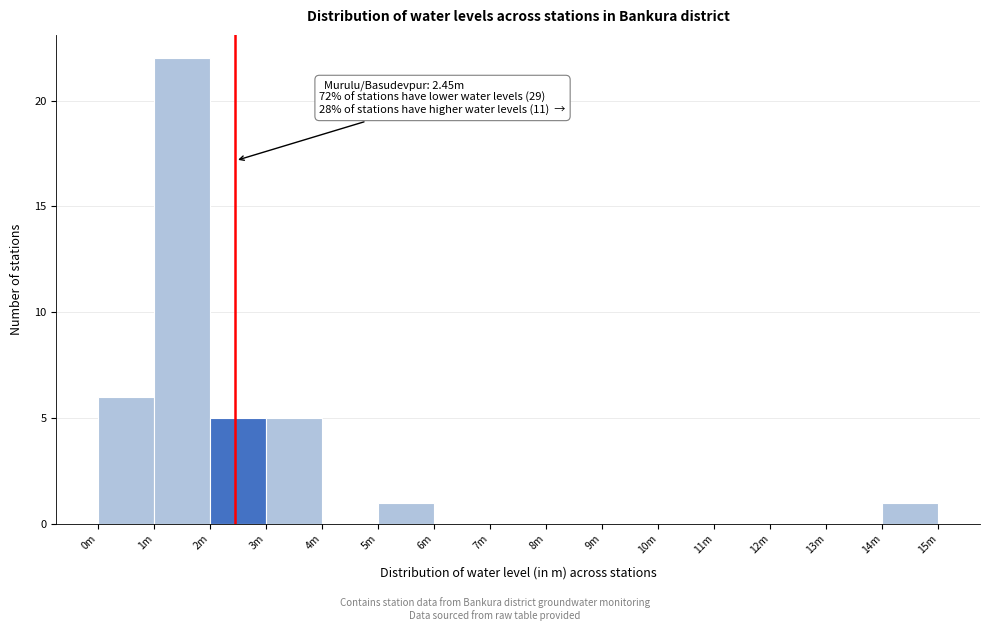

Reading left to right, transcribe all the data shown in this chart.

0m=6	1m=22	2m=5	3m=5	4m=0	5m=1	6m=0	7m=0	8m=0	9m=0	10m=0	11m=0	12m=0	13m=0	14m=1